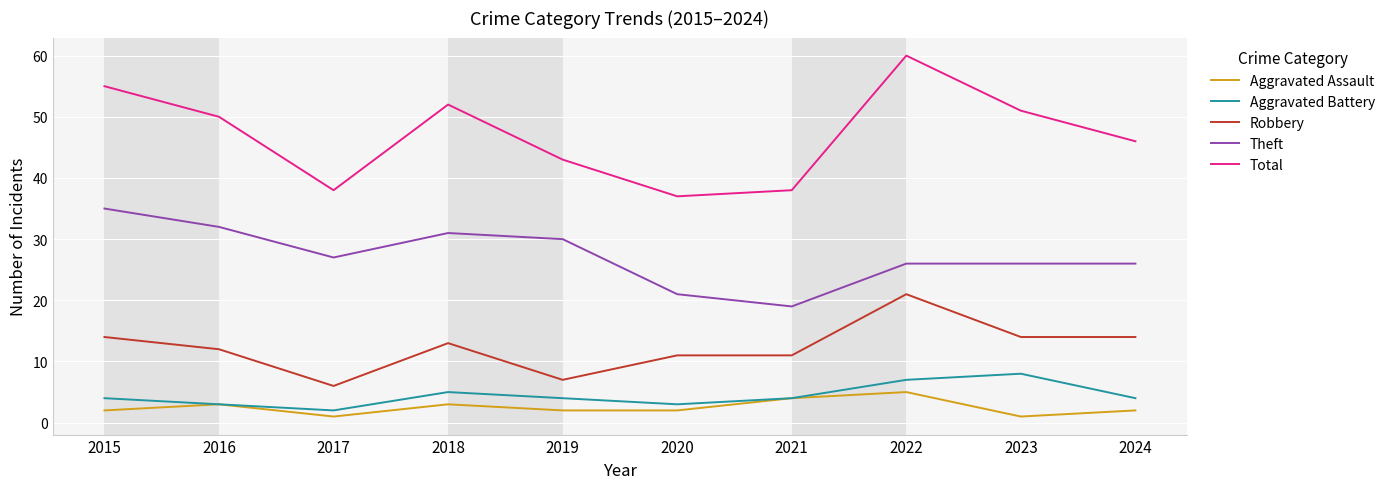

What is the difference between the maximum and minimum values in the Aggravated Assault series?

4